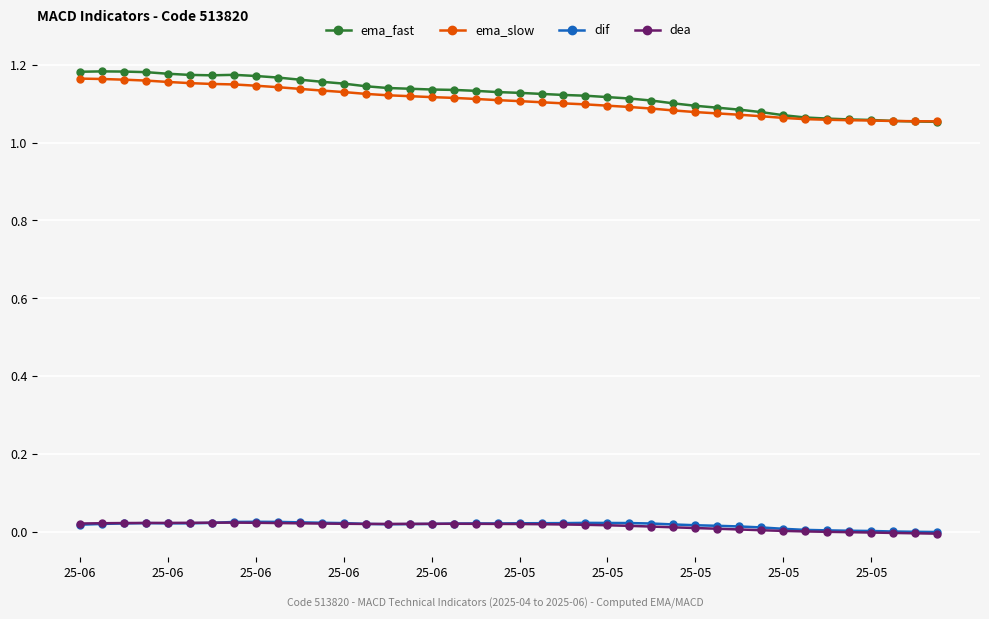

How many ema_slow values are between 1 and 2?

40